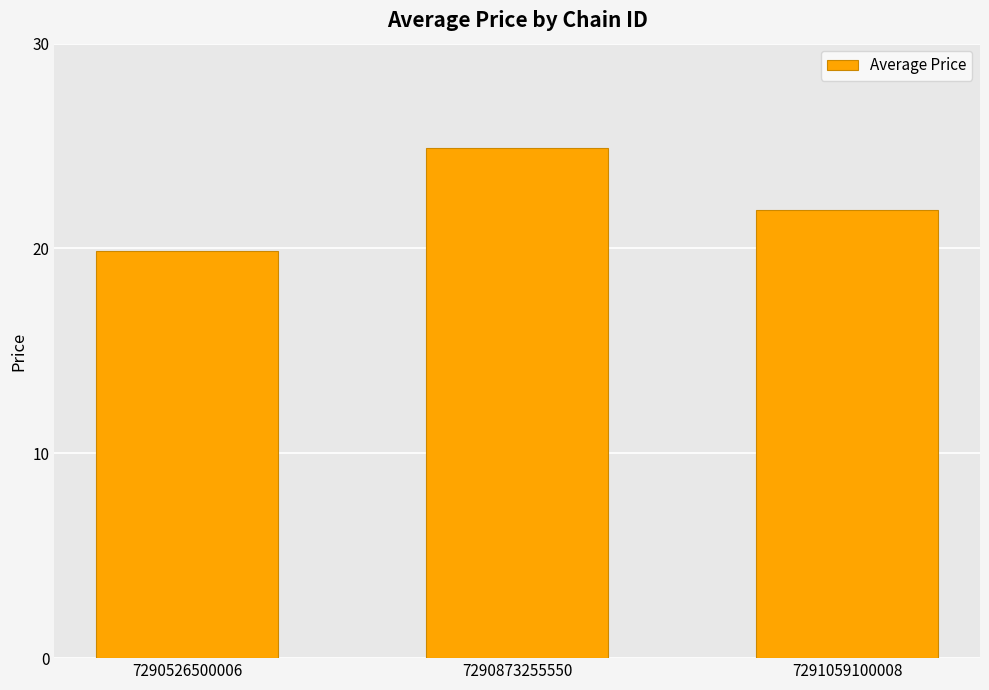

What is the minimum value shown in the chart?

19.9